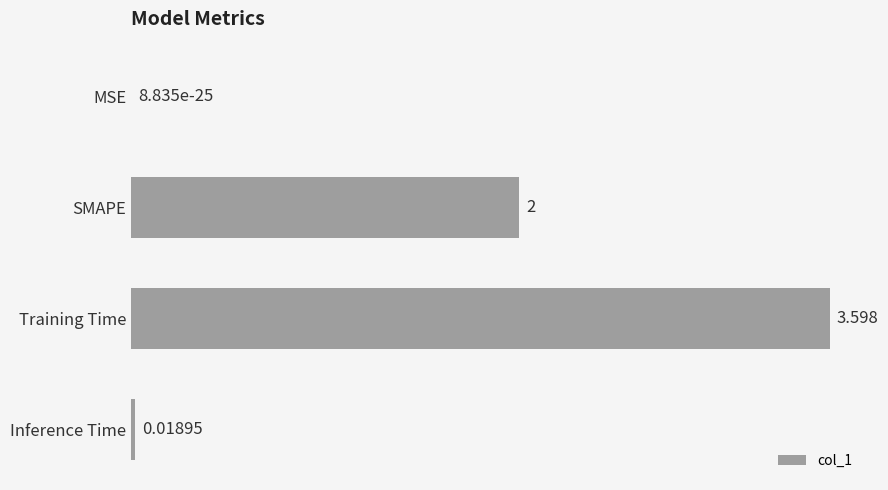

Where is the data nearest to the value 1?

Inference Time